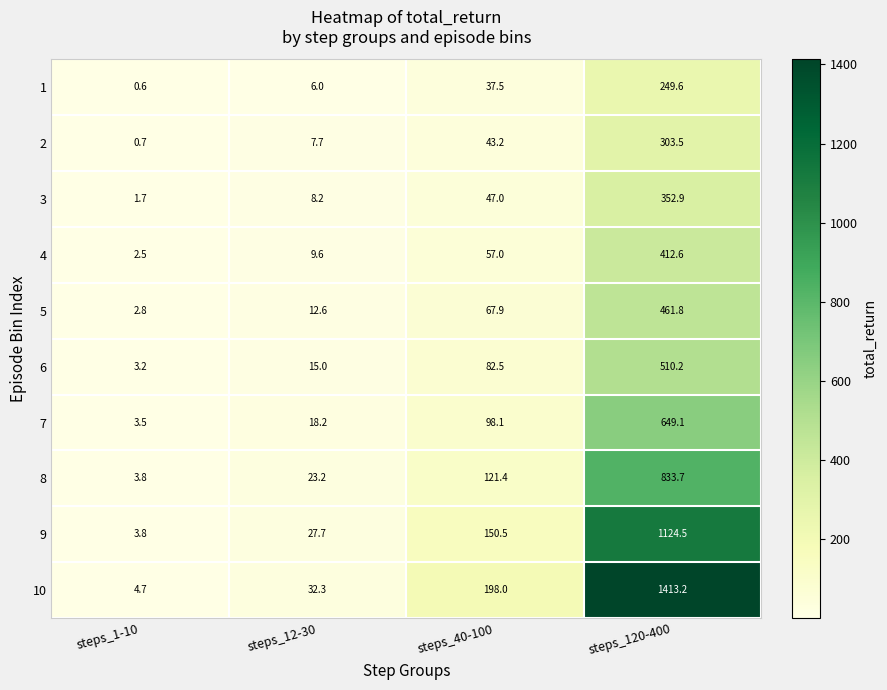

The value of 7 at steps_120-400 is 1108.8. True or false?

False